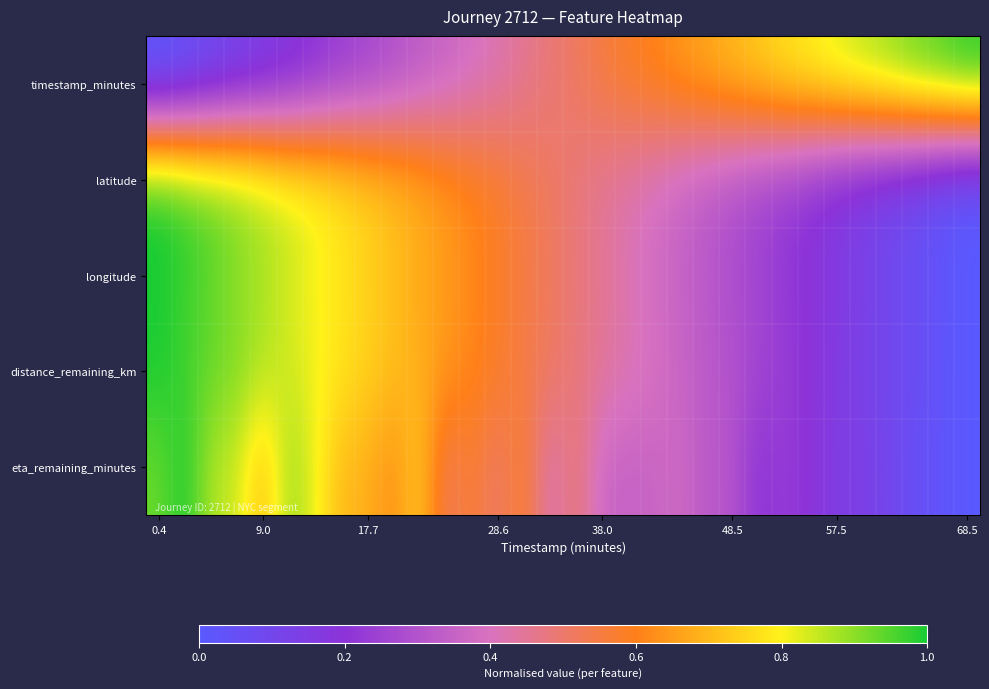

At how many categories does at least one series exceed 0?

32